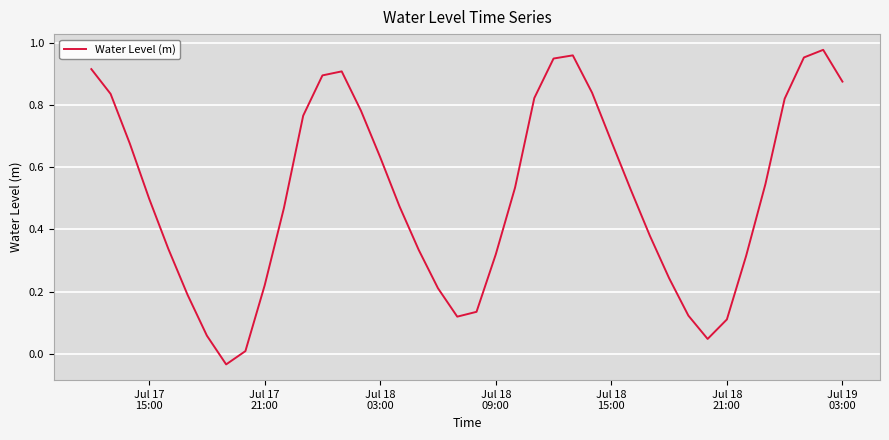

How many points are lower than both their immediate neighbors (excluding endpoints)?

3